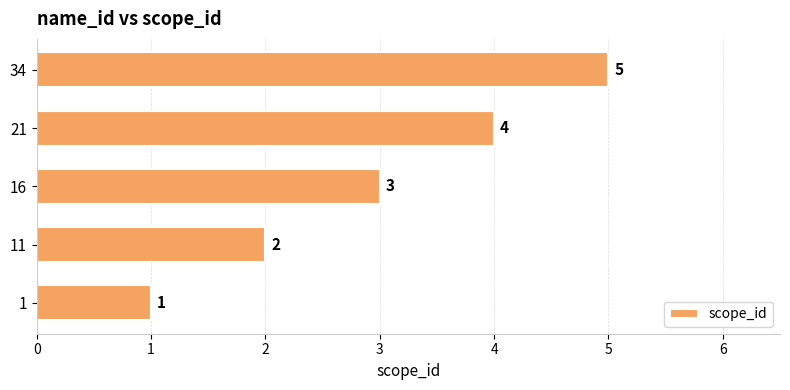

True or false: the data shows 7 at 21.

False